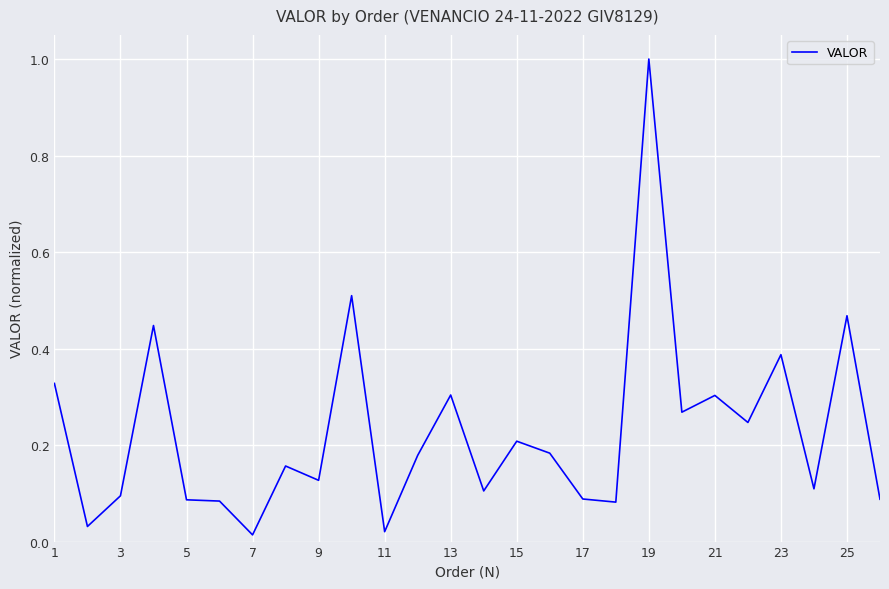

What is the difference between the maximum and minimum values?

1.0